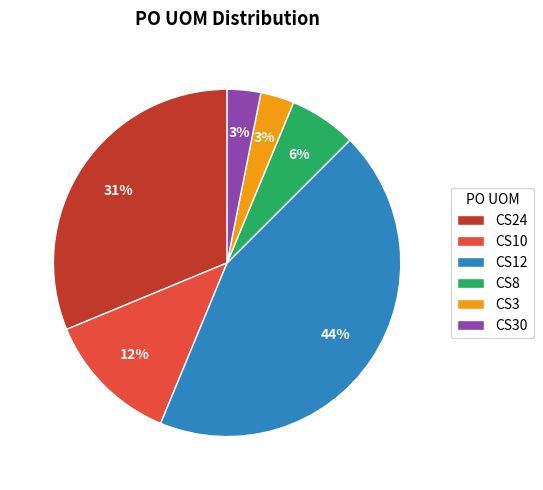

To the nearest percent, what percentage of the pie is CS30?

3%